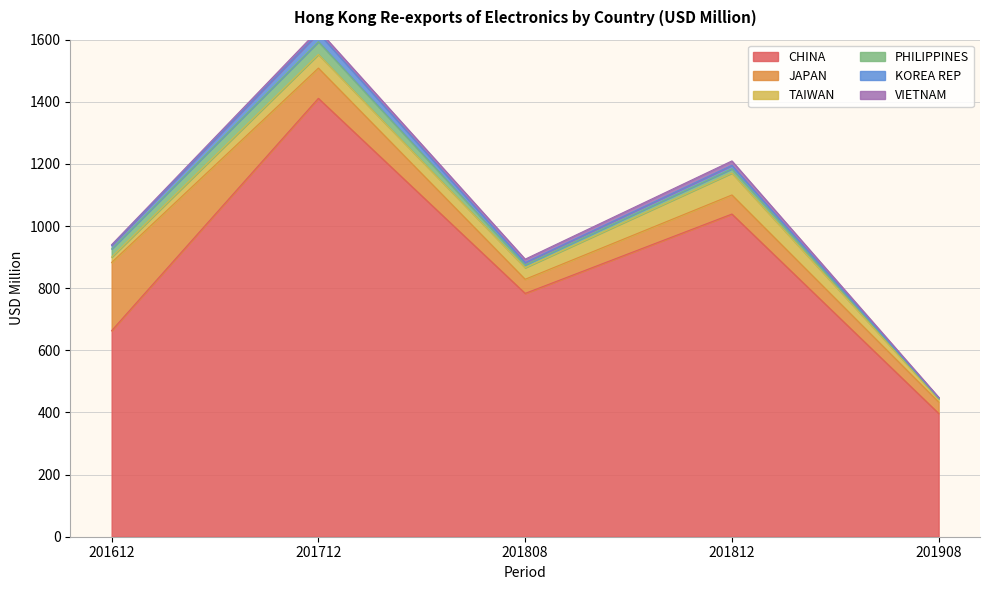

What is the maximum value shown in the chart?

1411.3